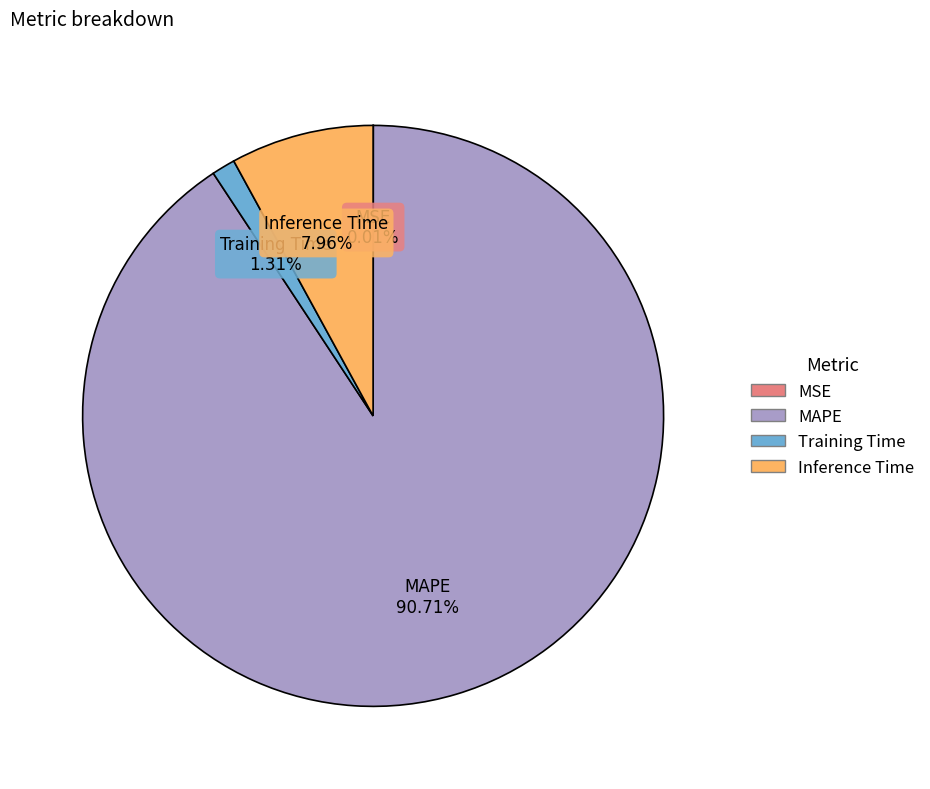

To the nearest percent, what is the average slice percentage?

25%